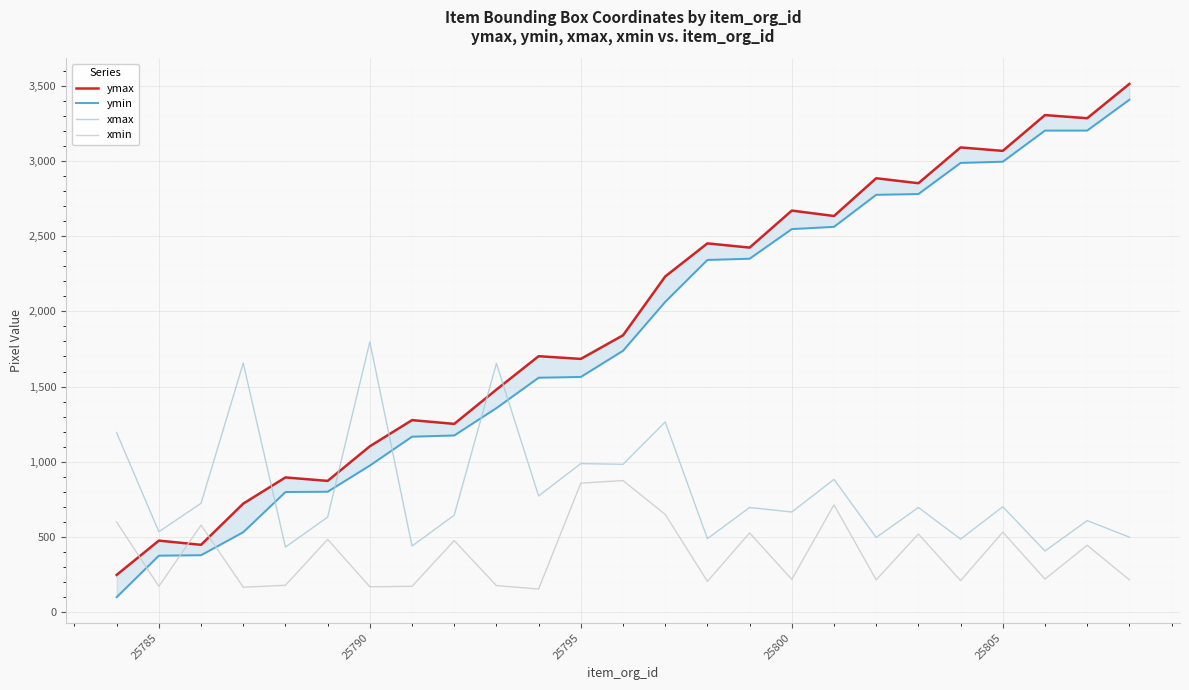

True or false: ymax and ymin cross at least once.

False